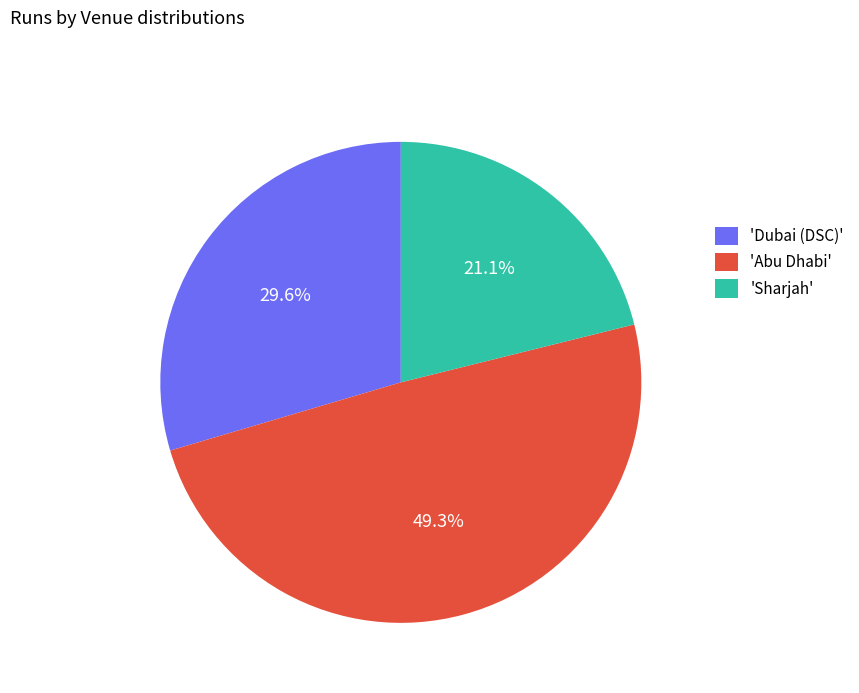

How many slices are in this pie chart?

3